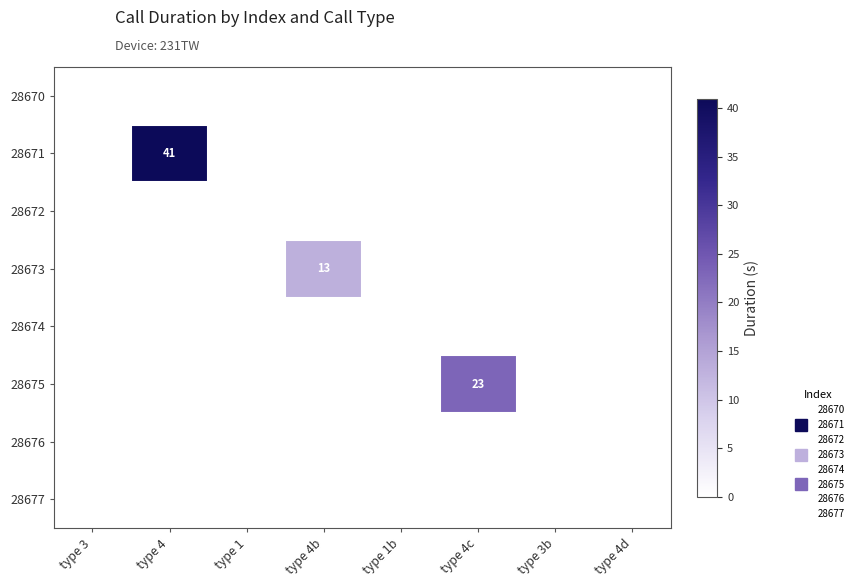

Rank the series by their maximum value, from highest to lowest.

28671, 28675, 28673, 28670, 28672, 28674, 28676, 28677